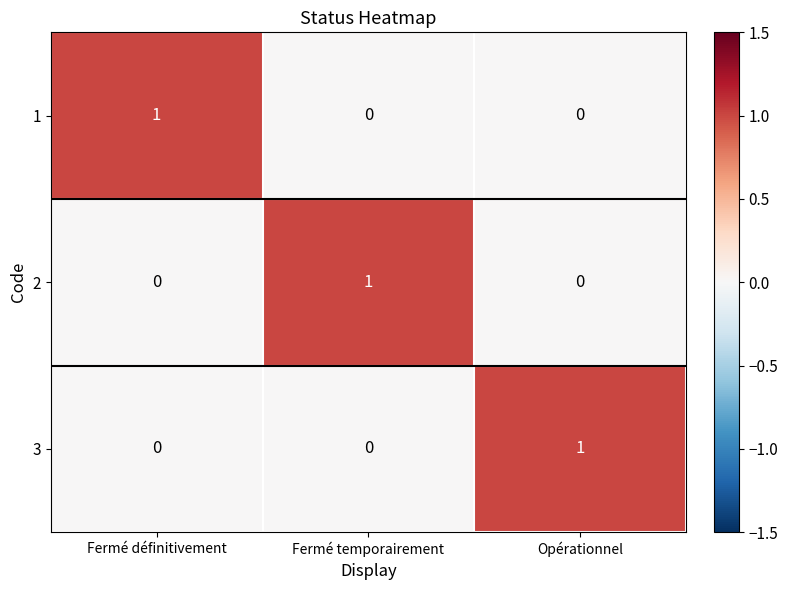

True or false: 3 has a value of 0 at Fermé temporairement.

True